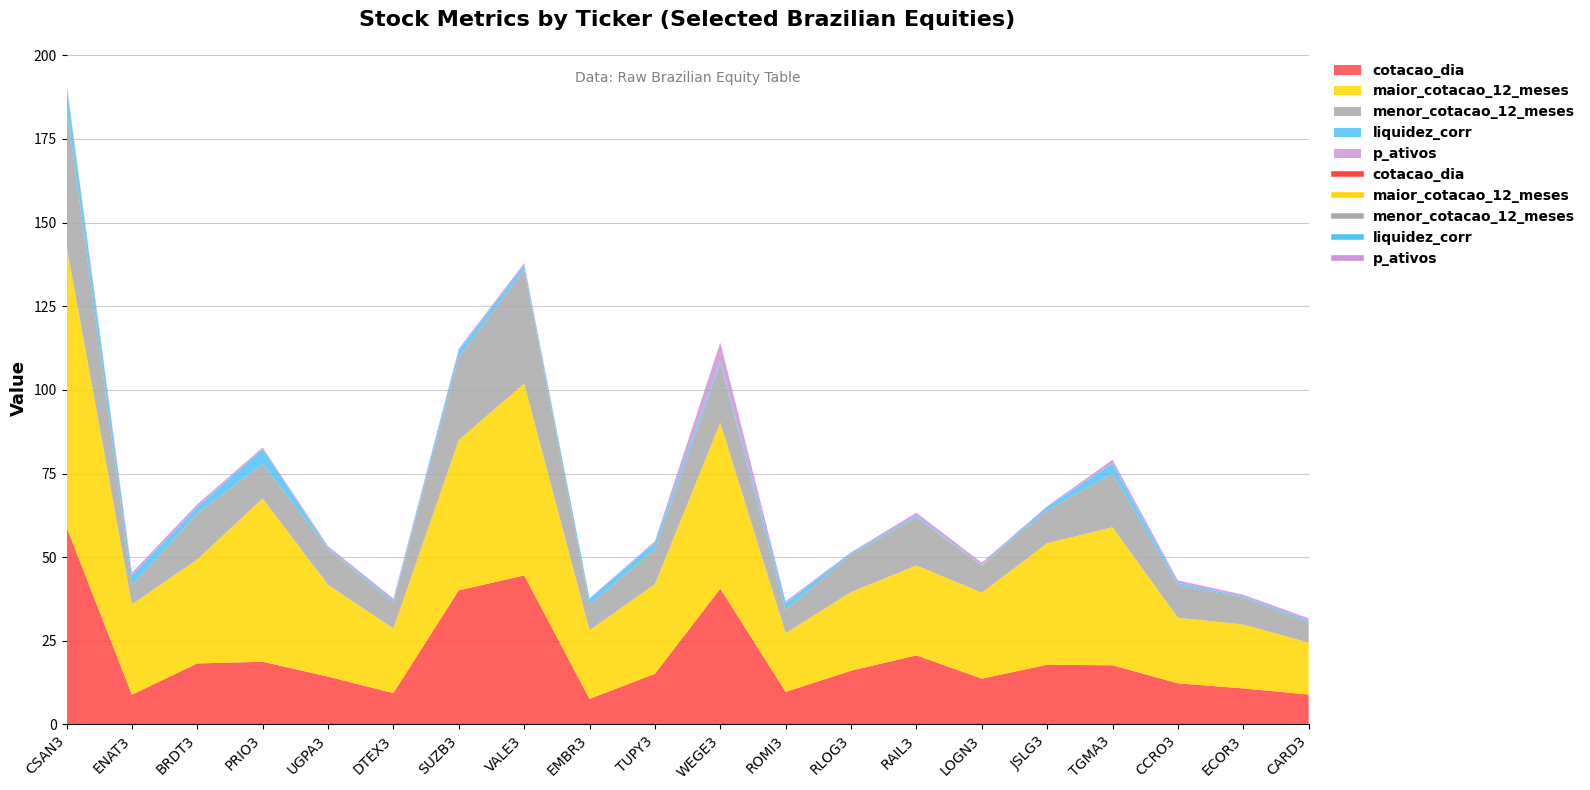

How many categories are shown in the chart?

20